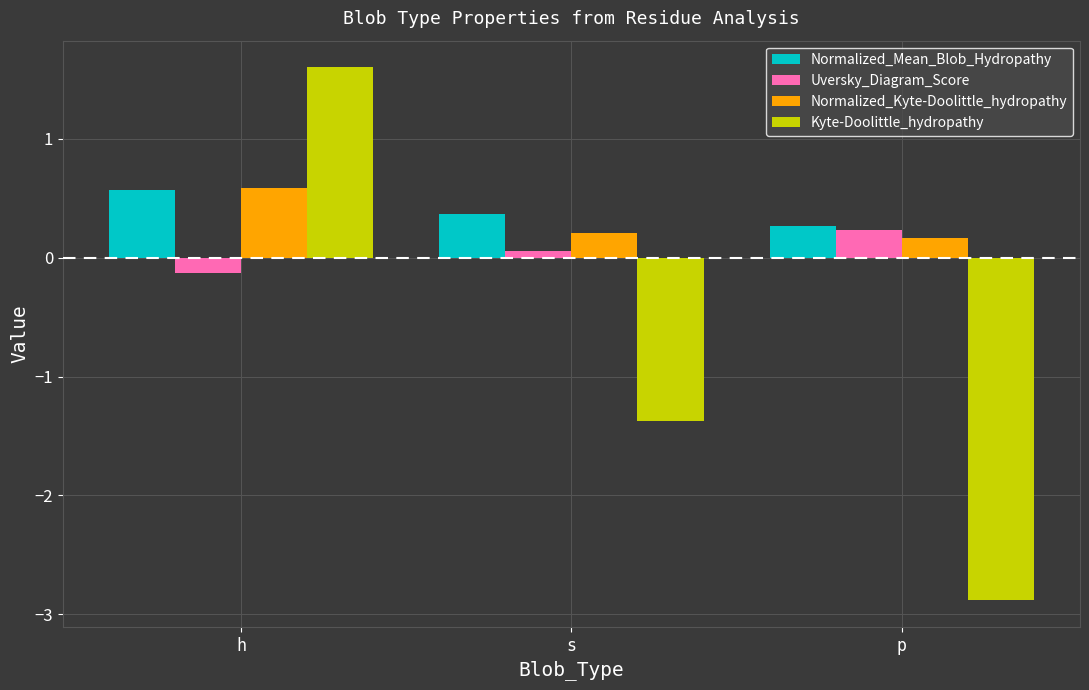

What is the lowest value of the Kyte-Doolittle_hydropathy series?

-2.9